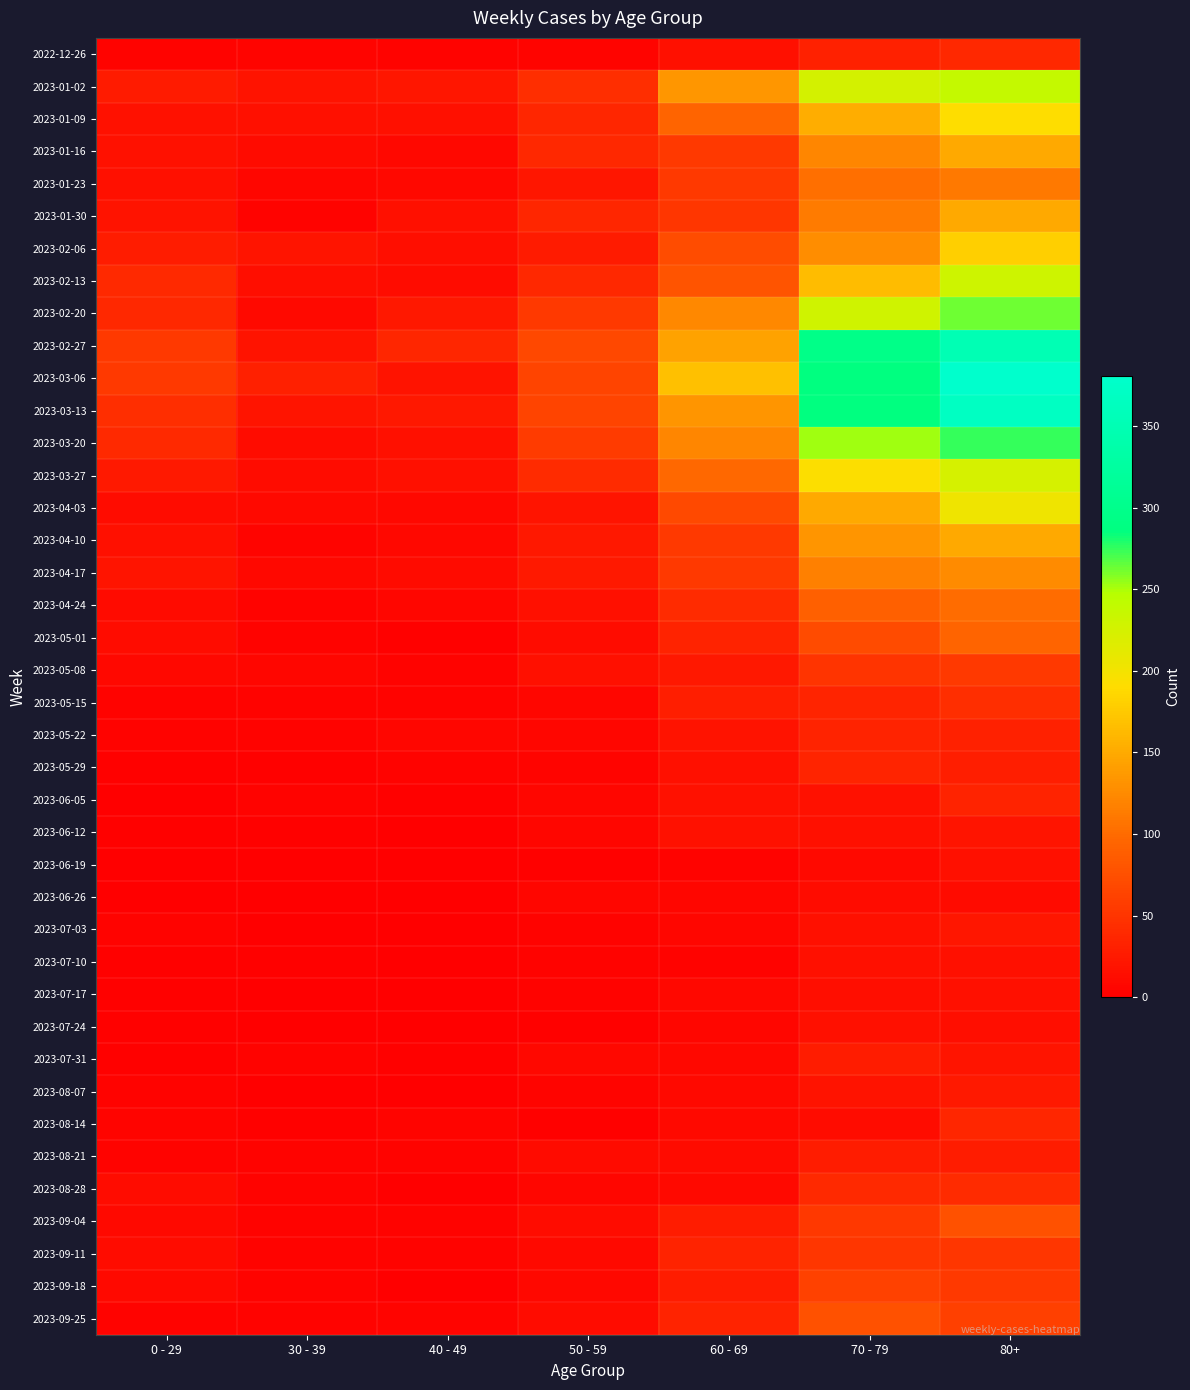

Reading right to left, extract all data points from this chart.

2022-12-26: 80+=38	70 - 79=32	60 - 69=16	50 - 59=5	40 - 49=4	30 - 39=5	0 - 29=4
2023-01-02: 80+=238	70 - 79=226	60 - 69=134	50 - 59=44	40 - 49=21	30 - 39=18	0 - 29=26
2023-01-09: 80+=191	70 - 79=153	60 - 69=94	50 - 59=37	40 - 49=16	30 - 39=15	0 - 29=17
2023-01-16: 80+=150	70 - 79=121	60 - 69=54	50 - 59=38	40 - 49=8	30 - 39=11	0 - 29=17
2023-01-23: 80+=111	70 - 79=104	60 - 69=55	50 - 59=21	40 - 49=8	30 - 39=6	0 - 29=15
2023-01-30: 80+=149	70 - 79=112	60 - 69=51	50 - 59=37	40 - 49=15	30 - 39=4	0 - 29=18
2023-02-06: 80+=179	70 - 79=127	60 - 69=72	50 - 59=26	40 - 49=14	30 - 39=20	0 - 29=28
2023-02-13: 80+=230	70 - 79=165	60 - 69=80	50 - 59=38	40 - 49=13	30 - 39=14	0 - 29=39
2023-02-20: 80+=263	70 - 79=228	60 - 69=123	50 - 59=55	40 - 49=23	30 - 39=10	0 - 29=38
2023-02-27: 80+=351	70 - 79=296	60 - 69=143	50 - 59=68	40 - 49=36	30 - 39=18	0 - 29=55
2023-03-06: 80+=381	70 - 79=287	60 - 69=167	50 - 59=65	40 - 49=19	30 - 39=30	0 - 29=54
2023-03-13: 80+=368	70 - 79=286	60 - 69=133	50 - 59=65	40 - 49=23	30 - 39=20	0 - 29=44
2023-03-20: 80+=275	70 - 79=253	60 - 69=122	50 - 59=56	40 - 49=16	30 - 39=13	0 - 29=40
2023-03-27: 80+=224	70 - 79=193	60 - 69=98	50 - 59=41	40 - 49=16	30 - 39=12	0 - 29=24
2023-04-03: 80+=203	70 - 79=150	60 - 69=69	50 - 59=20	40 - 49=8	30 - 39=9	0 - 29=13
2023-04-10: 80+=149	70 - 79=133	60 - 69=54	50 - 59=23	40 - 49=8	30 - 39=5	0 - 29=15
2023-04-17: 80+=126	70 - 79=117	60 - 69=54	50 - 59=25	40 - 49=11	30 - 39=8	0 - 29=20
2023-04-24: 80+=101	70 - 79=90	60 - 69=41	50 - 59=16	40 - 49=7	30 - 39=3	0 - 29=11
2023-05-01: 80+=95	70 - 79=71	60 - 69=33	50 - 59=12	40 - 49=2	30 - 39=4	0 - 29=13
2023-05-08: 80+=54	70 - 79=50	60 - 69=23	50 - 59=15	40 - 49=4	30 - 39=6	0 - 29=8
2023-05-15: 80+=44	70 - 79=35	60 - 69=29	50 - 59=7	40 - 49=3	30 - 39=4	0 - 29=4
2023-05-22: 80+=32	70 - 79=33	60 - 69=18	50 - 59=6	40 - 49=6	30 - 39=3	0 - 29=3
2023-05-29: 80+=29	70 - 79=35	60 - 69=15	50 - 59=5	40 - 49=3	30 - 39=2	0 - 29=2
2023-06-05: 80+=33	70 - 79=17	60 - 69=17	50 - 59=6	40 - 49=2	30 - 39=3	0 - 29=1
2023-06-12: 80+=20	70 - 79=15	60 - 69=17	50 - 59=6	40 - 49=1	30 - 39=2	0 - 29=2
2023-06-19: 80+=16	70 - 79=10	60 - 69=4	50 - 59=2	40 - 49=1	30 - 39=1	0 - 29=1
2023-06-26: 80+=11	70 - 79=12	60 - 69=7	50 - 59=6	40 - 49=0	30 - 39=1	0 - 29=1
2023-07-03: 80+=22	70 - 79=15	60 - 69=6	50 - 59=3	40 - 49=0	30 - 39=0	0 - 29=3
2023-07-10: 80+=16	70 - 79=15	60 - 69=4	50 - 59=3	40 - 49=1	30 - 39=2	0 - 29=2
2023-07-17: 80+=15	70 - 79=14	60 - 69=8	50 - 59=4	40 - 49=0	30 - 39=0	0 - 29=2
2023-07-24: 80+=14	70 - 79=16	60 - 69=7	50 - 59=2	40 - 49=1	30 - 39=1	0 - 29=2
2023-07-31: 80+=20	70 - 79=27	60 - 69=8	50 - 59=8	40 - 49=2	30 - 39=3	0 - 29=2
2023-08-07: 80+=24	70 - 79=18	60 - 69=10	50 - 59=5	40 - 49=0	30 - 39=1	0 - 29=4
2023-08-14: 80+=36	70 - 79=12	60 - 69=9	50 - 59=2	40 - 49=5	30 - 39=2	0 - 29=5
2023-08-21: 80+=27	70 - 79=27	60 - 69=11	50 - 59=11	40 - 49=4	30 - 39=3	0 - 29=3
2023-08-28: 80+=41	70 - 79=39	60 - 69=9	50 - 59=6	40 - 49=1	30 - 39=3	0 - 29=12
2023-09-04: 80+=77	70 - 79=53	60 - 69=27	50 - 59=13	40 - 49=3	30 - 39=4	0 - 29=9
2023-09-11: 80+=52	70 - 79=51	60 - 69=34	50 - 59=9	40 - 49=4	30 - 39=4	0 - 29=13
2023-09-18: 80+=55	70 - 79=62	60 - 69=28	50 - 59=8	40 - 49=1	30 - 39=3	0 - 29=10
2023-09-25: 80+=61	70 - 79=77	60 - 69=33	50 - 59=13	40 - 49=5	30 - 39=4	0 - 29=3